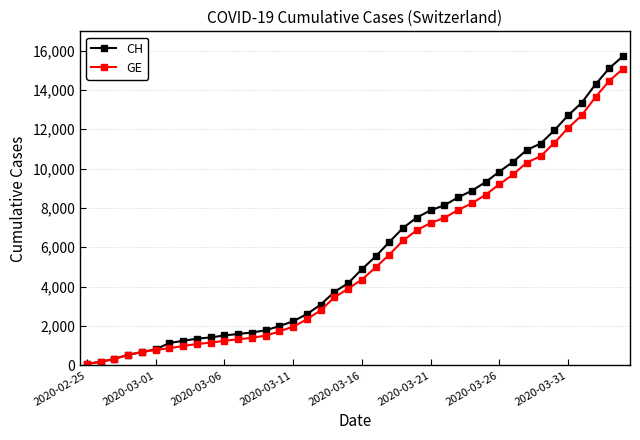

What is the greatest value displayed?

15719